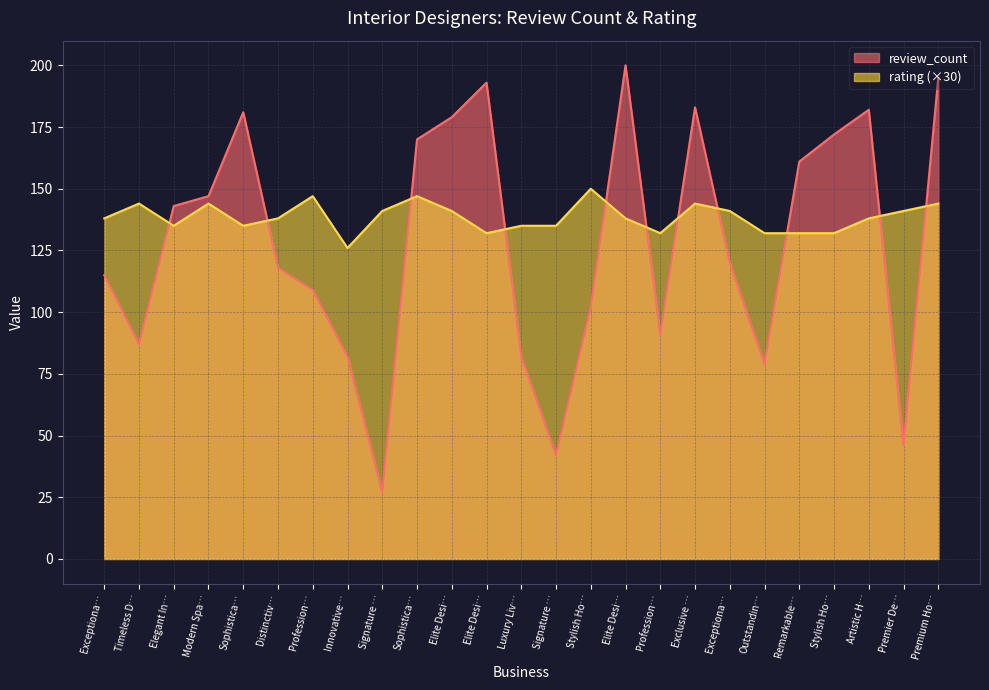

How many lines are shown in the chart?

2